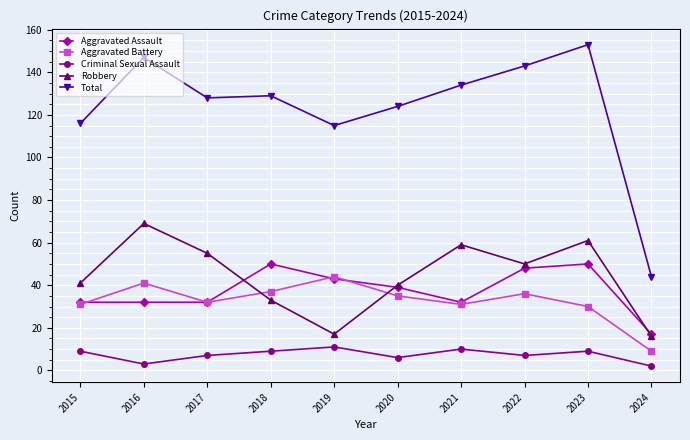

How many interior local peaks does the Robbery series have?

3